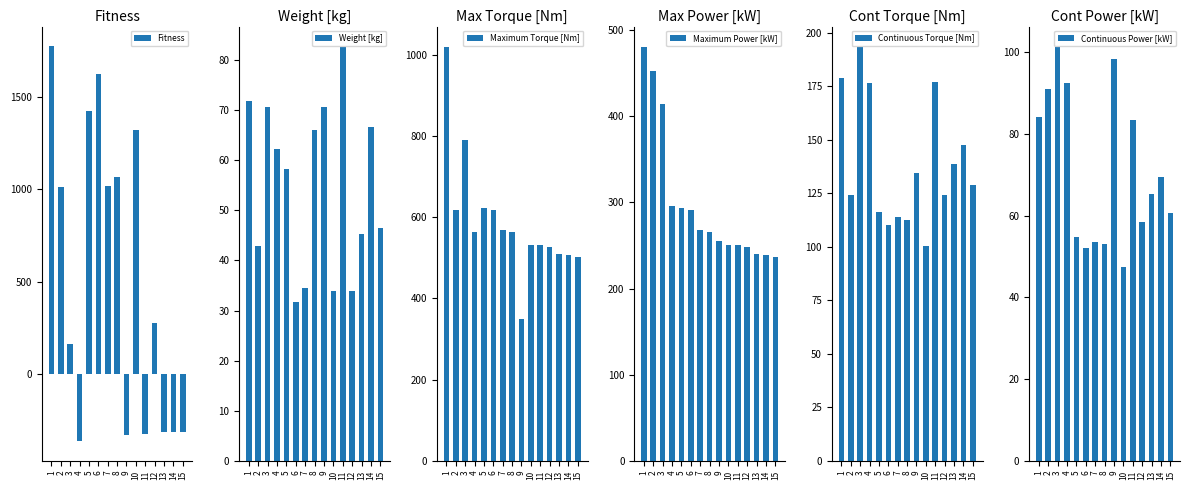

What is the difference between the Weight [kg] values at 6 and 11?

50.9